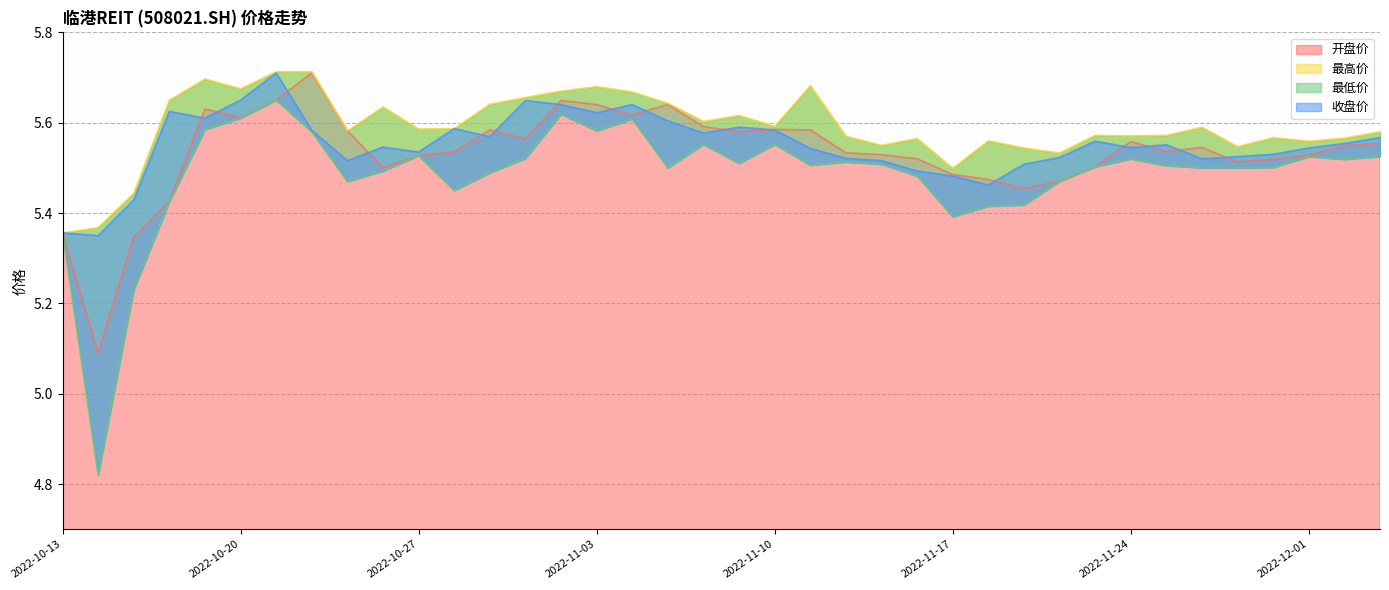

Is it true that 收盘价 equals 2.7 at 2022-11-25?

False